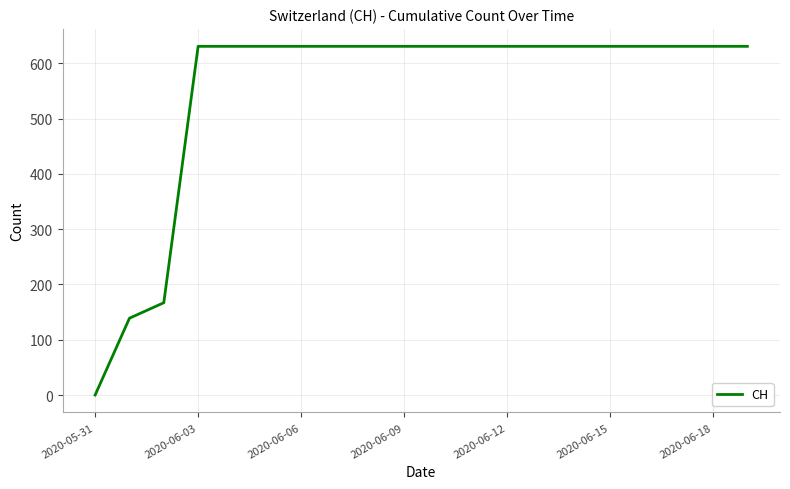

What is the maximum value shown in the chart?

631